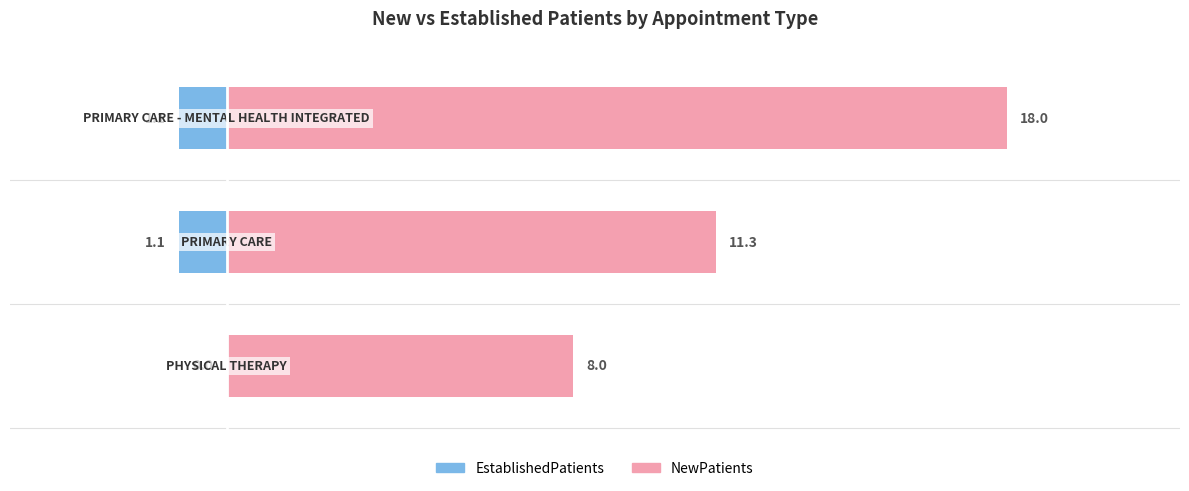

Does the chart contain stacked bars?

No